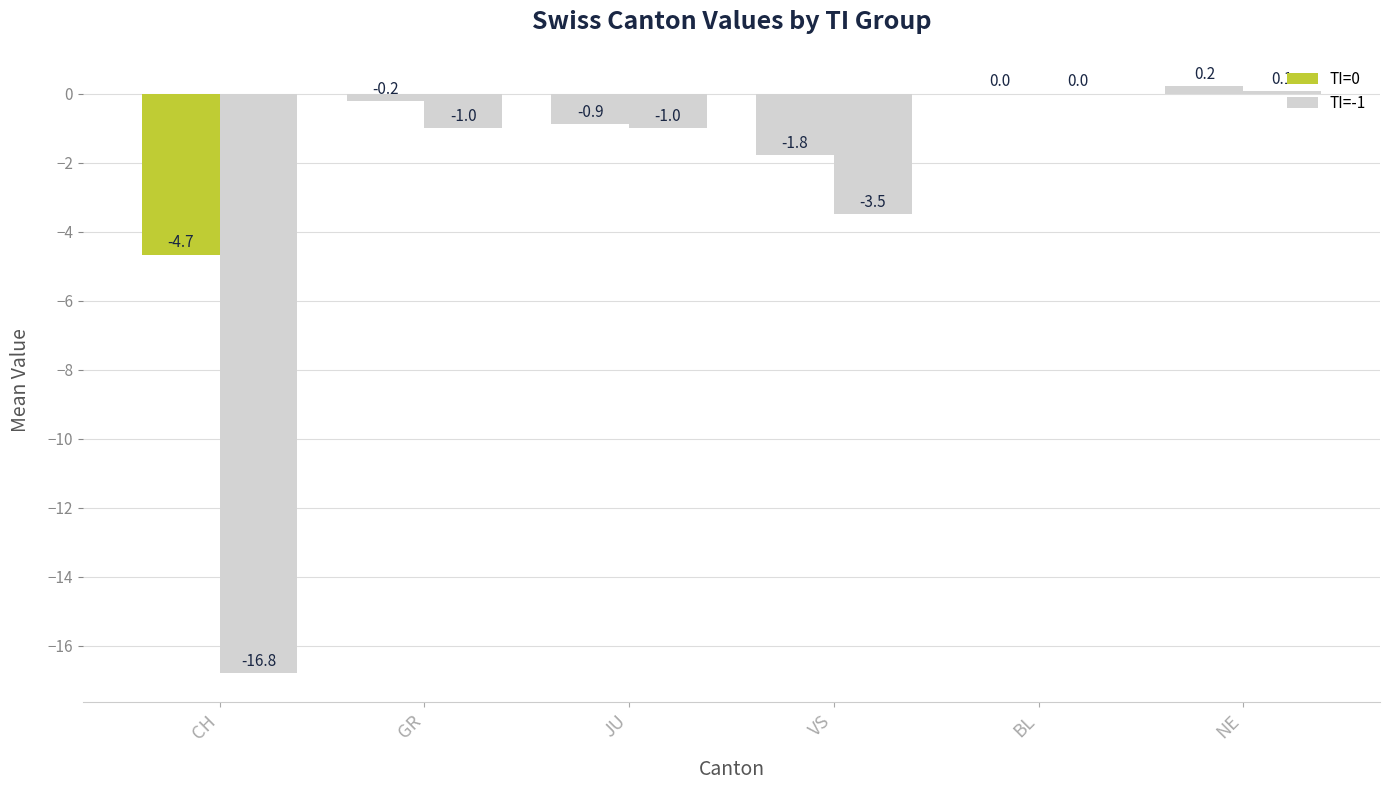

Are the bars grouped side by side (vs. stacked)?

Yes